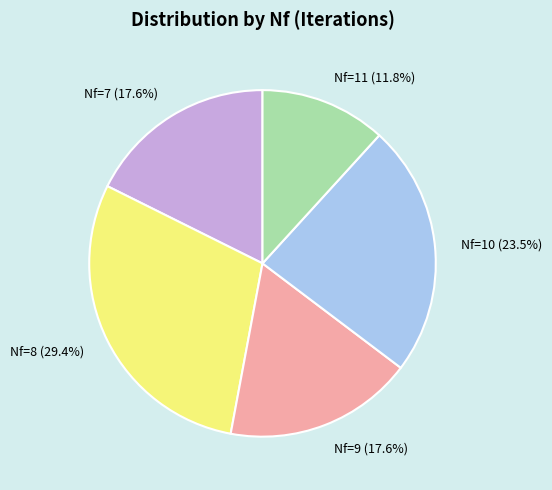

To the nearest percent, what is the difference between the largest and smallest slice percentages?

18%